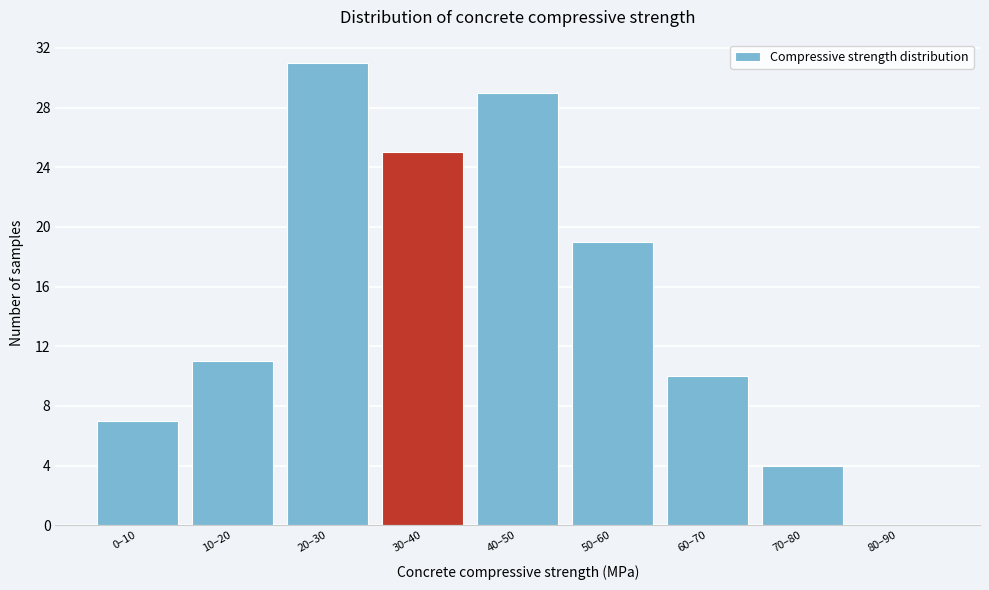

Reading left to right, transcribe all the data shown in this chart.

0–10=7	10–20=11	20–30=31	30–40=25	40–50=29	50–60=19	60–70=10	70–80=4	80–90=0